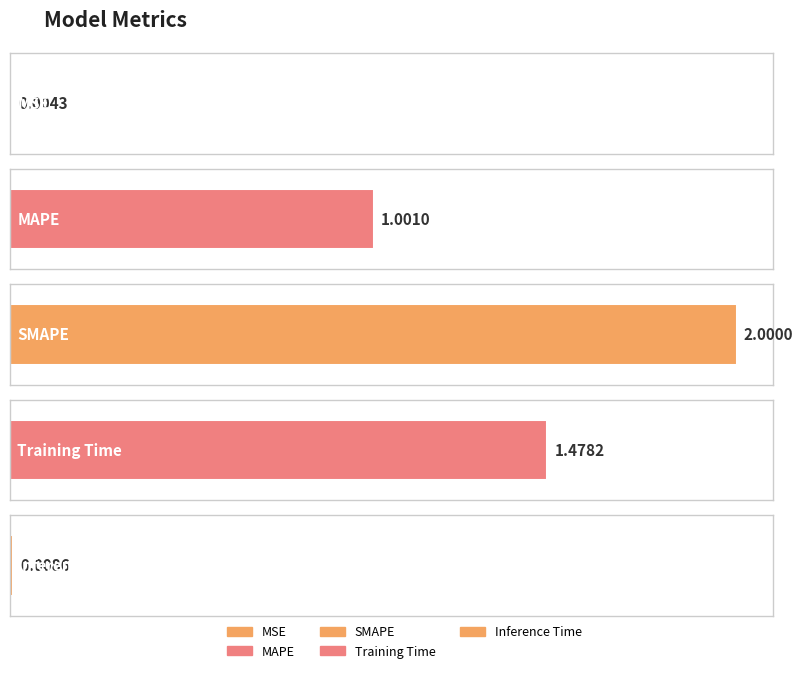

What position from the left is MSE?

1